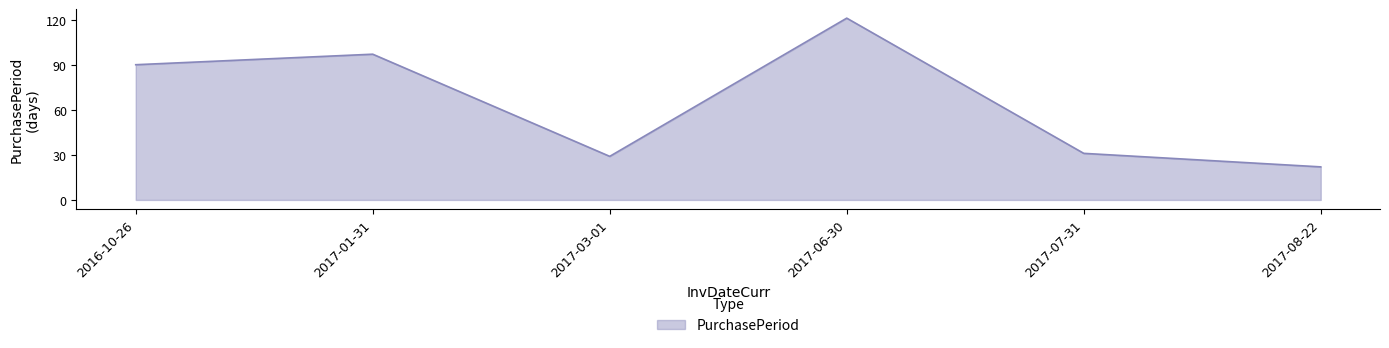

Is it true that the value at 2016-10-26 is 90?

True